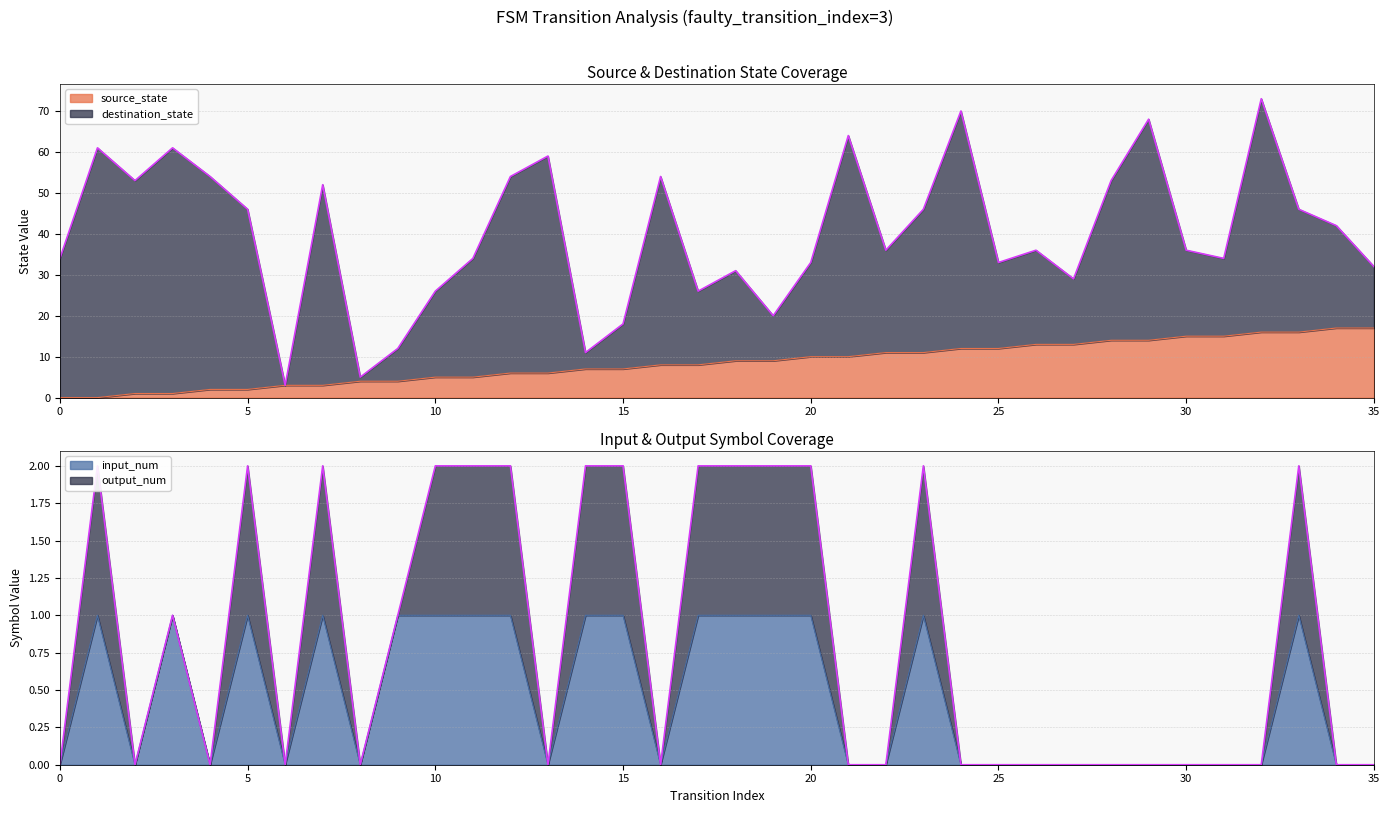

The source_state series shows 28 at 34. True or false?

False